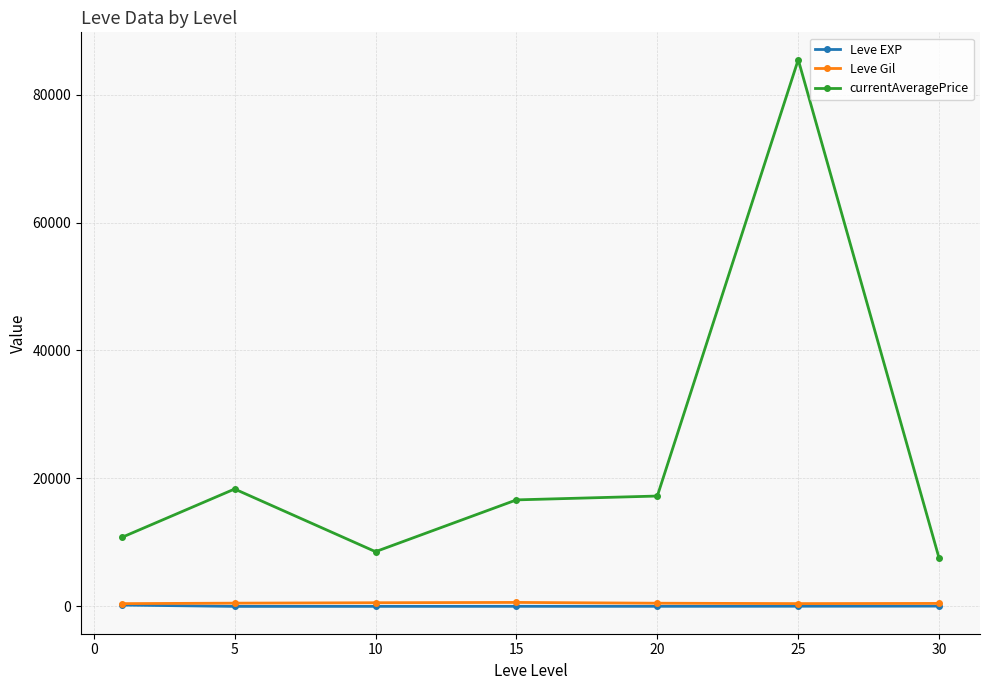

What is the greatest value displayed?

85452.7